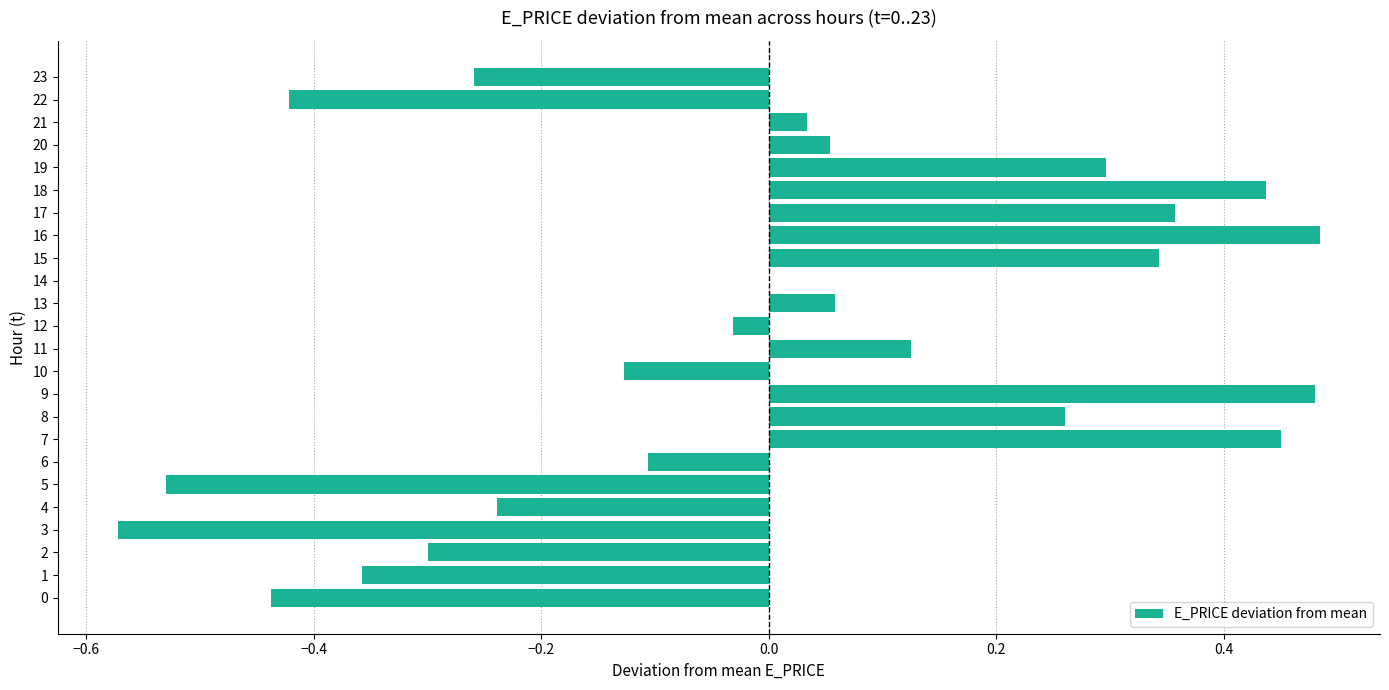

Between 22 and 5, which is larger?

22